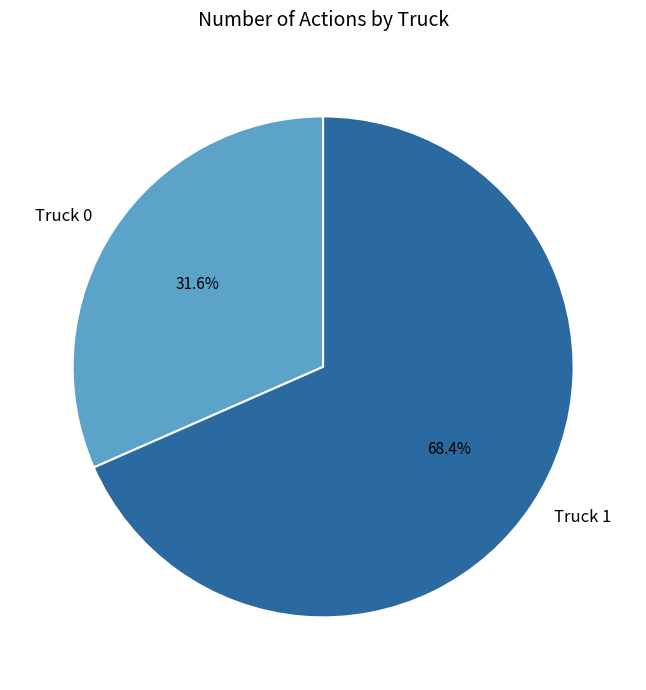

Which slice is the largest?

Truck 1